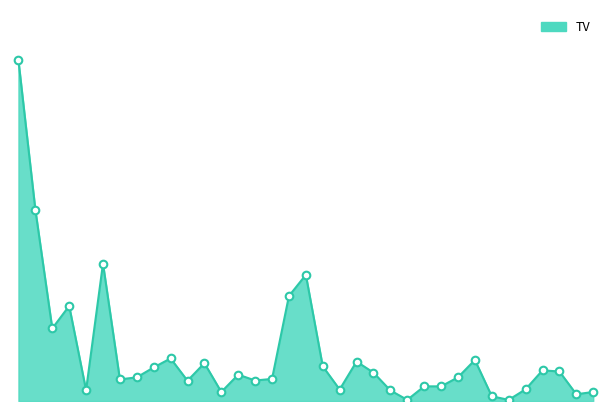

Is this an area chart (filled region under the line)?

Yes